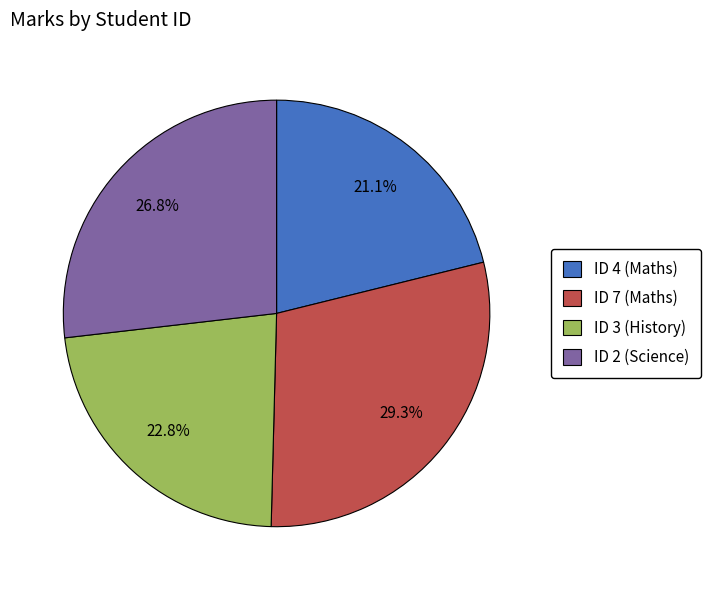

Does any single category account for the majority?

No